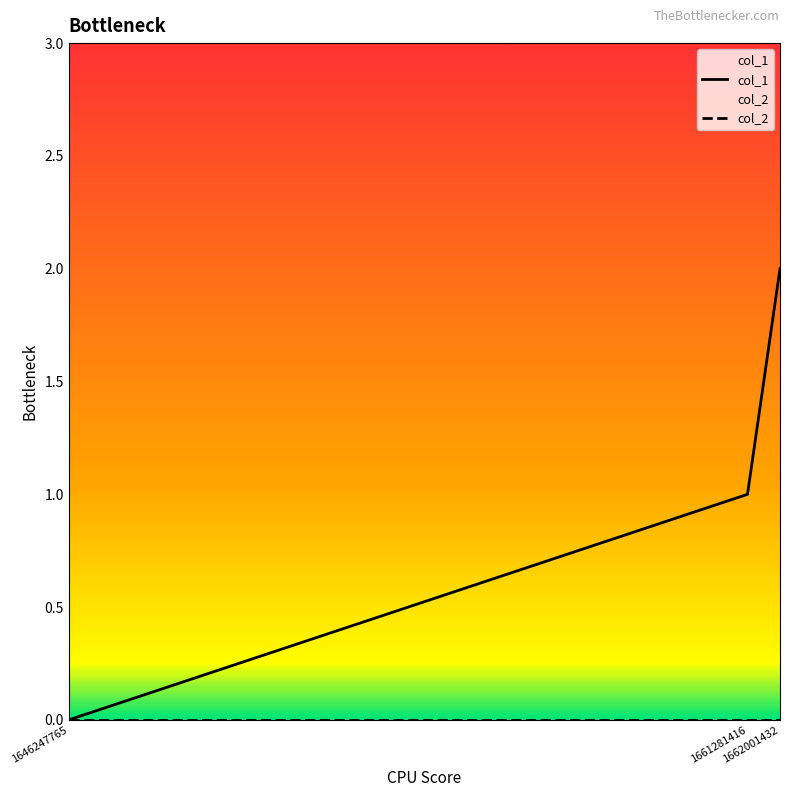

Rank the series at 1662001432 from highest to lowest value.

col_1, col_2